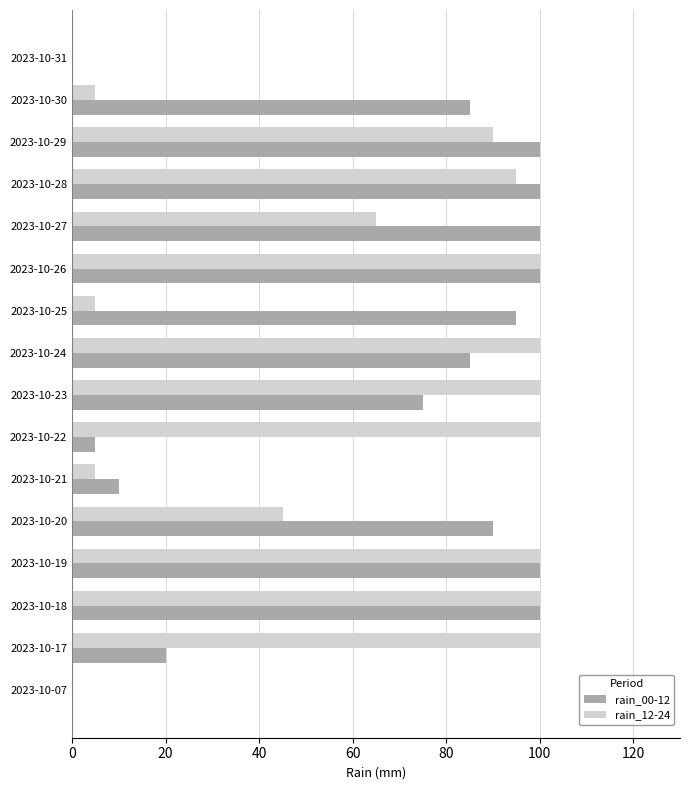

At which label is rain_00-12 closest to 50?

2023-10-23